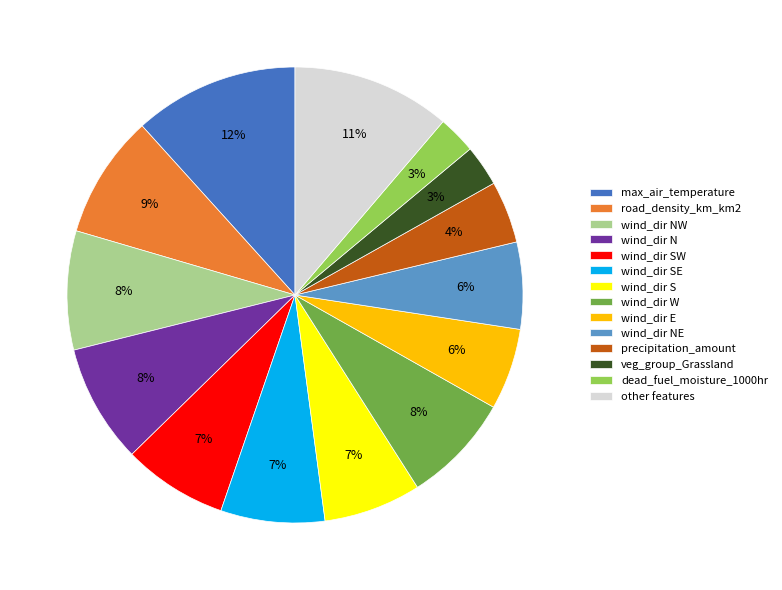

To the nearest percent, what is the difference between the largest and smallest slice percentages?

9%